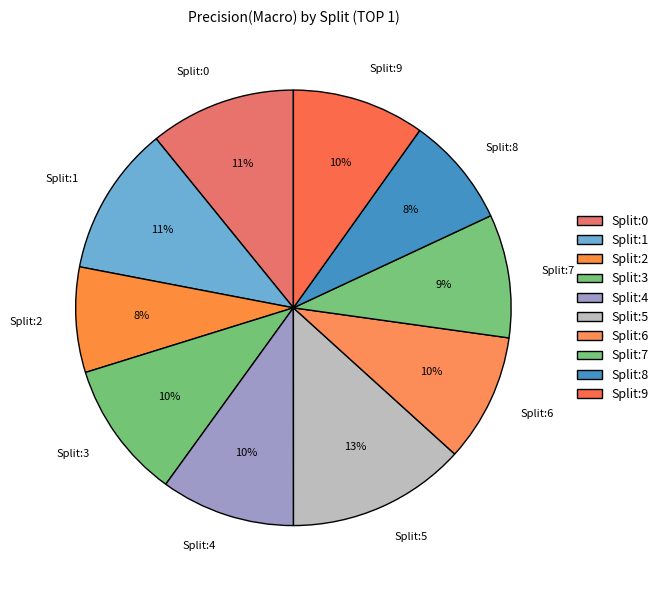

What percentage is the Split:8 slice, to the nearest percent?

8%